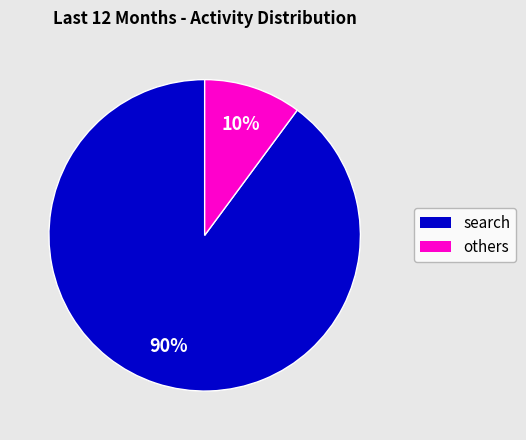

To the nearest percent, what is the average slice percentage?

50%